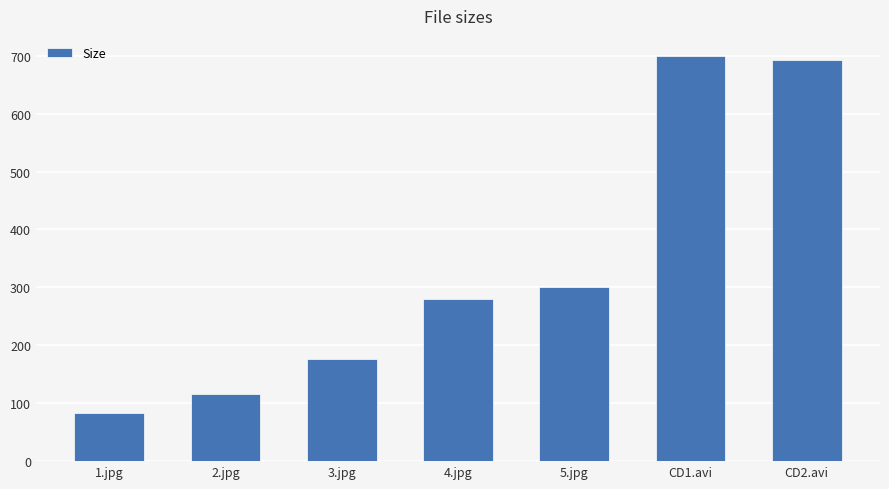

Which has a higher value, 1.jpg or 3.jpg?

3.jpg